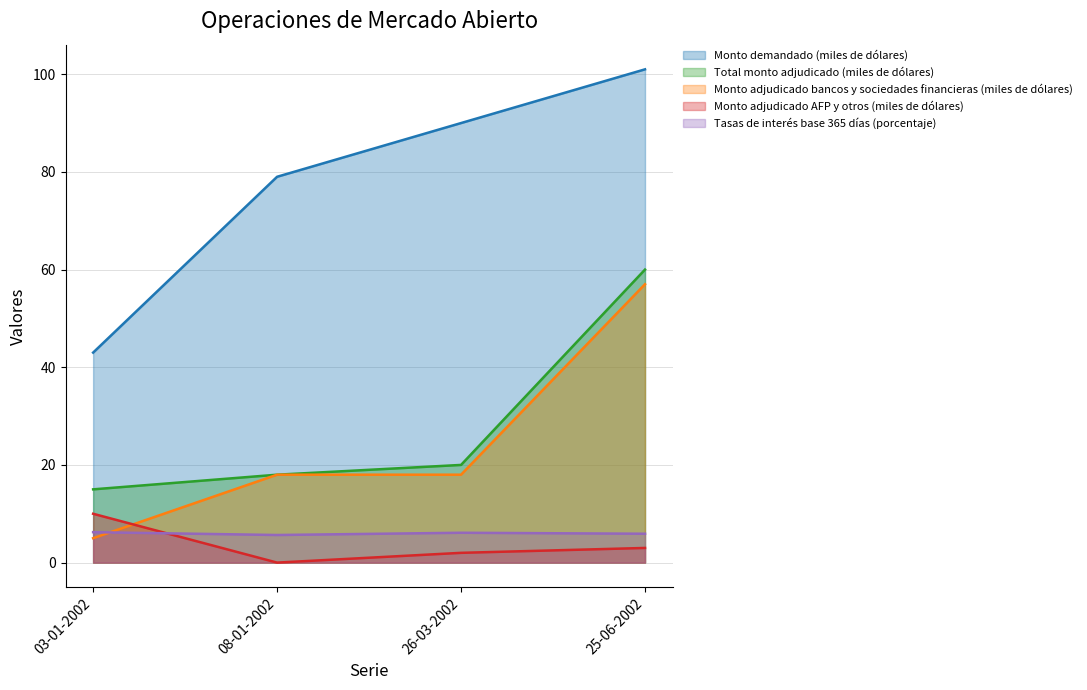

Reading left to right, transcribe all the data shown in this chart.

Monto demandado (miles de dólares): 43.0	79.0	90.0	101.0
Total monto adjudicado (miles de dólares): 15.0	18.0	20.0	60.0
Monto adjudicado bancos y sociedades financieras (miles de dólares): 5.0	18.0	18.0	57.0
Monto adjudicado AFP y otros (miles de dólares): 10.0	0.0	2.0	3.0
Tasas de interés base 365 días (porcentaje): 6.2	5.7	6.1	5.9